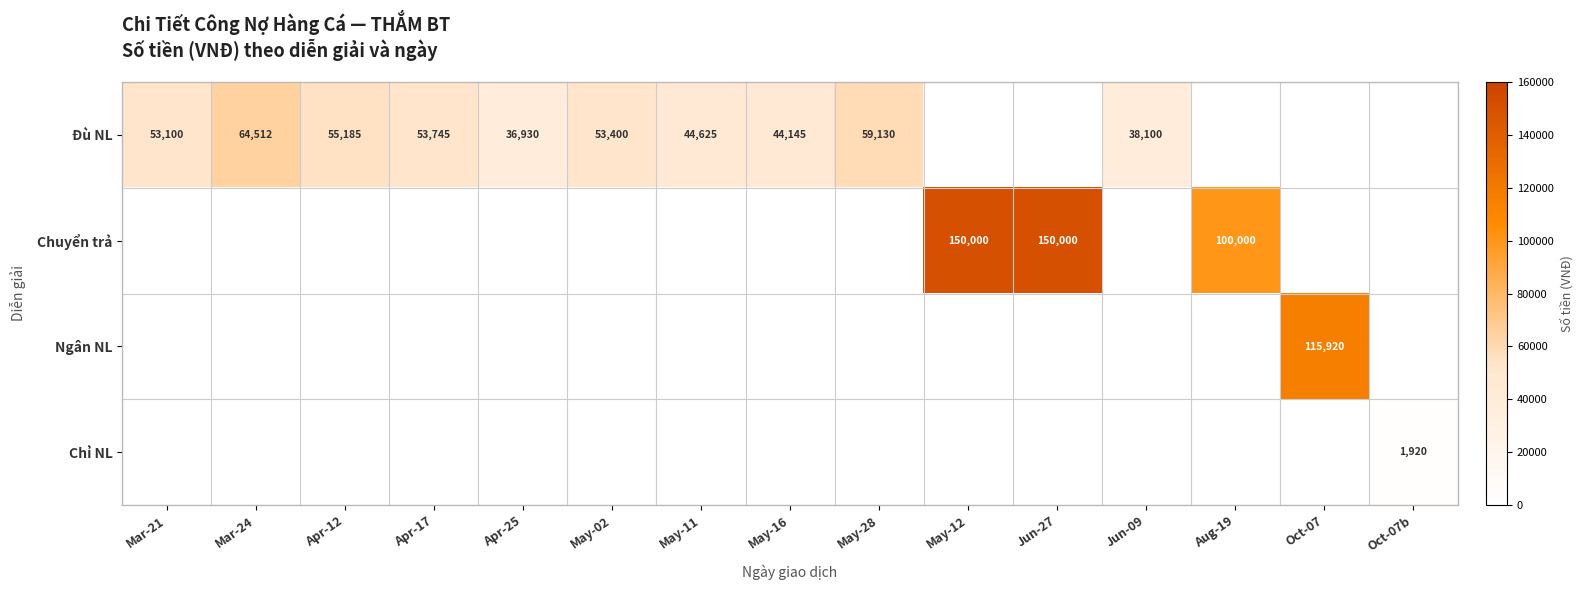

True or false: Chuyển trả has a value of 94464 at May-12.

False